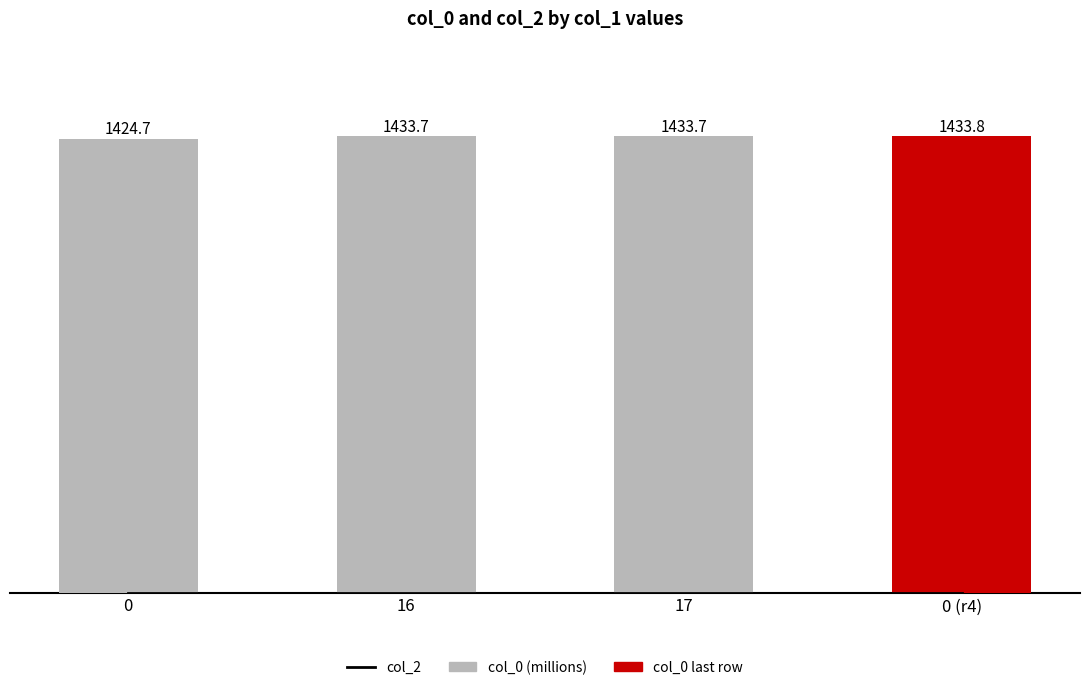

Which series changed the most between 16 and 0 (r4)?

col_0 (millions)